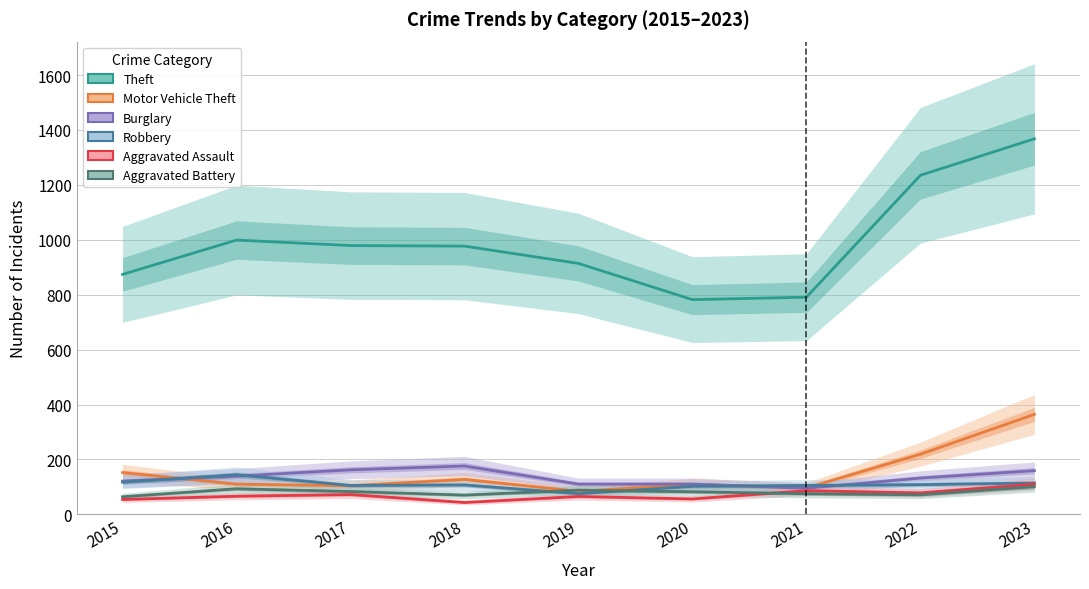

Between 2021 and 2023, which is larger?

2023